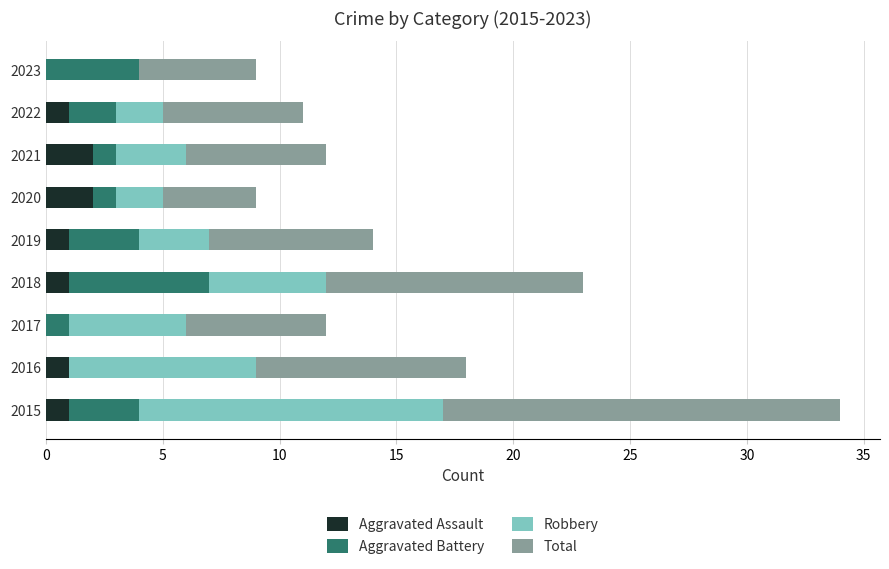

What is the sum of all Aggravated Assault values?

9